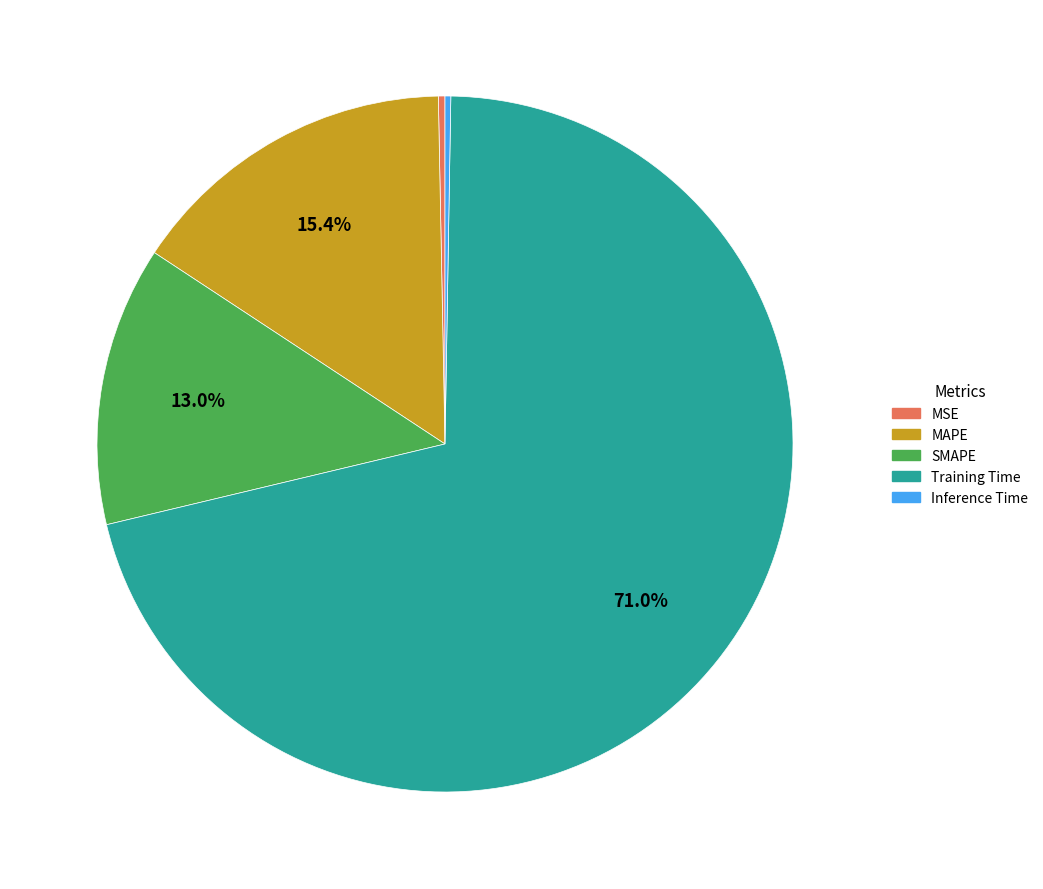

Which slice is the largest?

Training Time